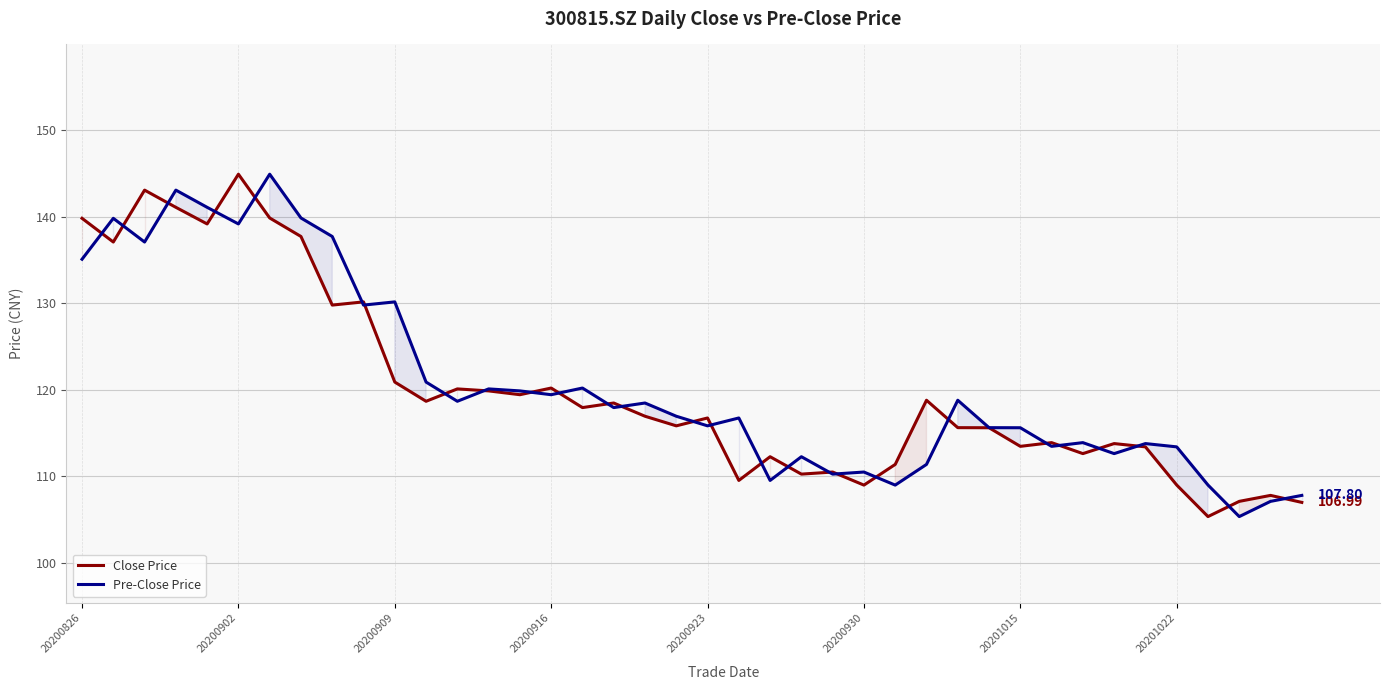

At 24, list the series in order from smallest to largest.

Pre-Close Price, Close Price